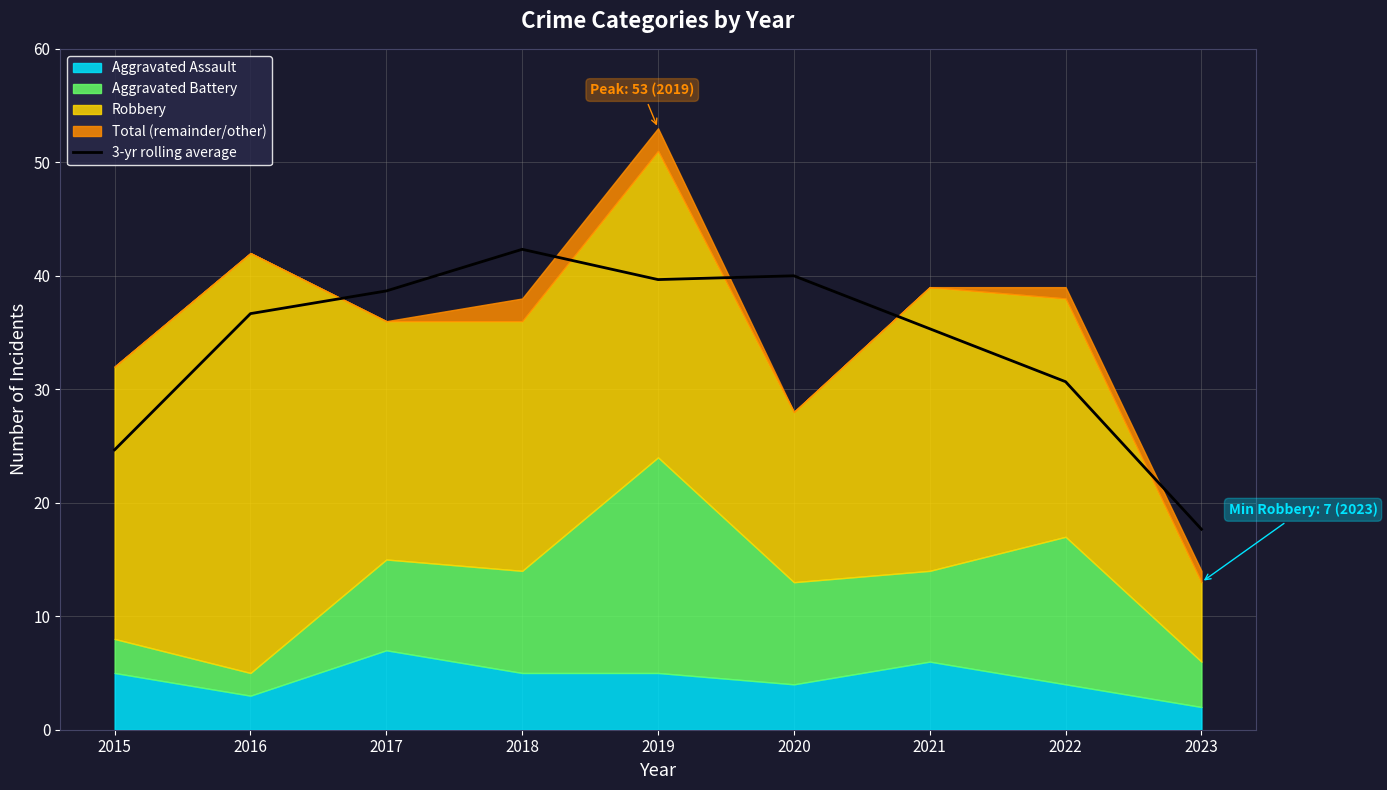

Which category has the lowest value in the 3-yr rolling average series?

2023